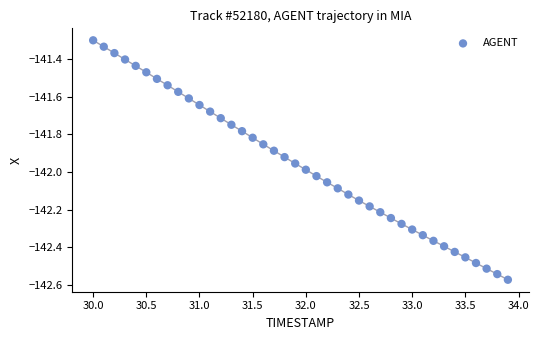

What is the range of Y values (max minus min)?

1.3